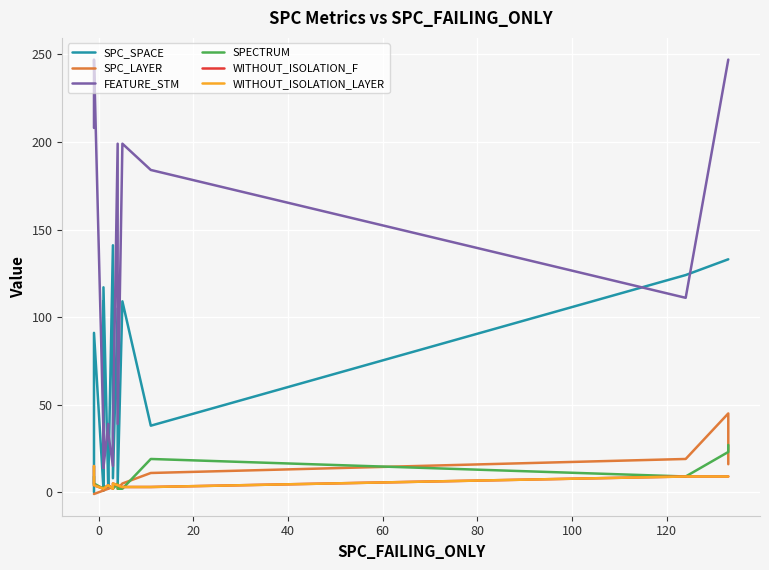

What is the maximum value shown in the chart?

247